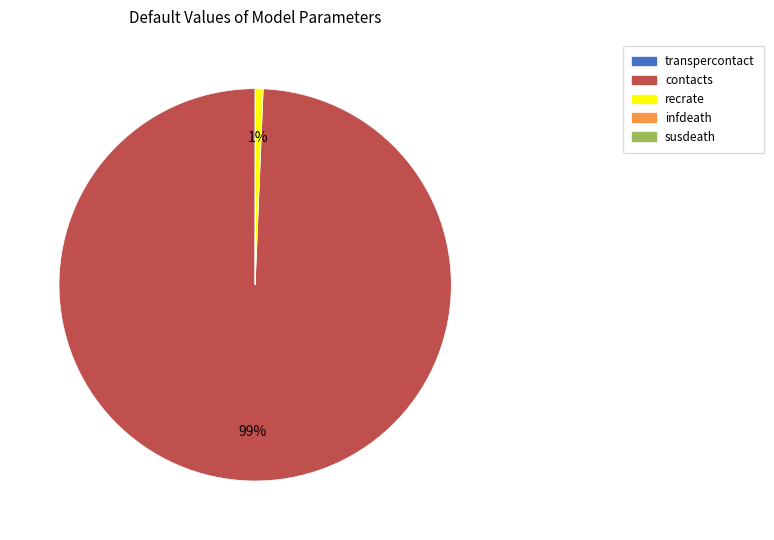

What is the largest slice in the pie chart?

contacts